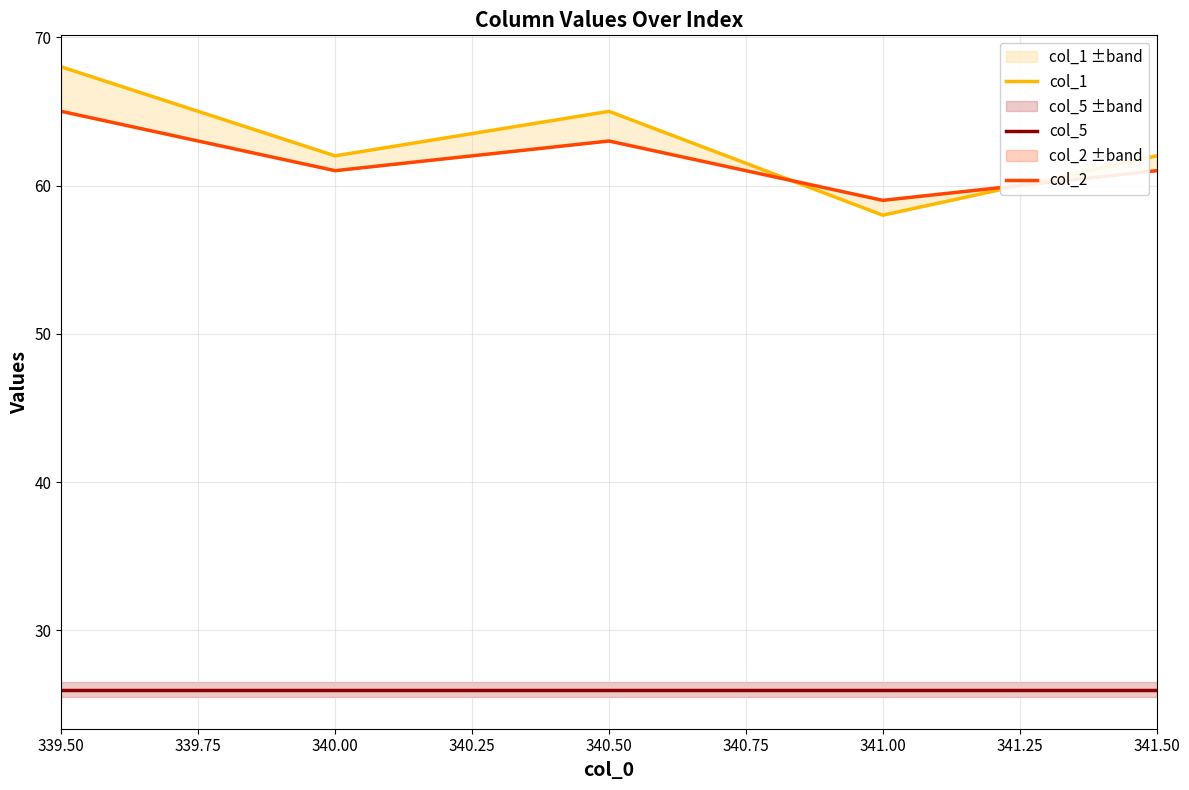

True or false: col_5 and col_1 cross at least once.

False